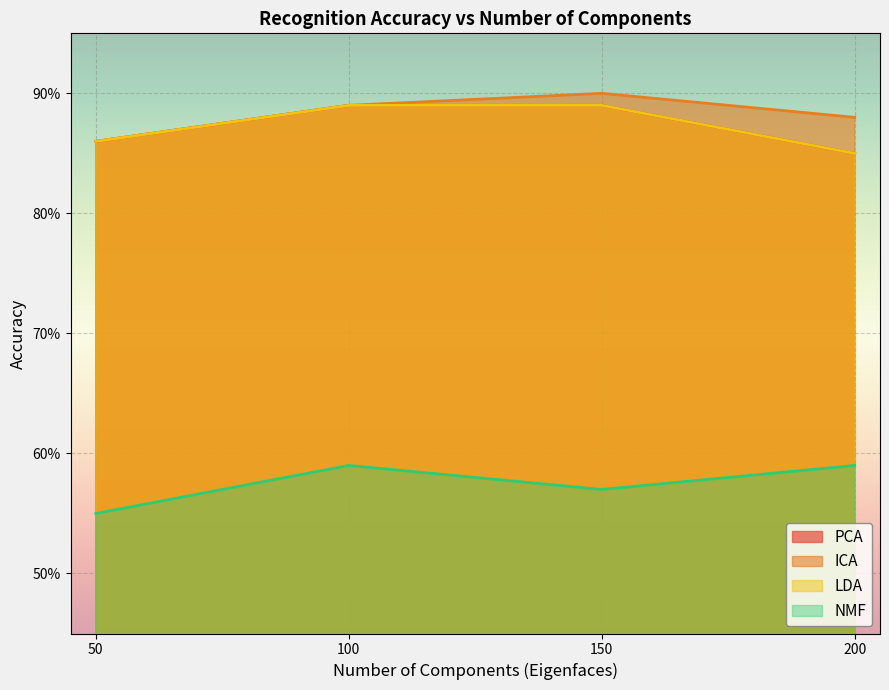

Between 150 and 200, which series saw the biggest shift?

PCA